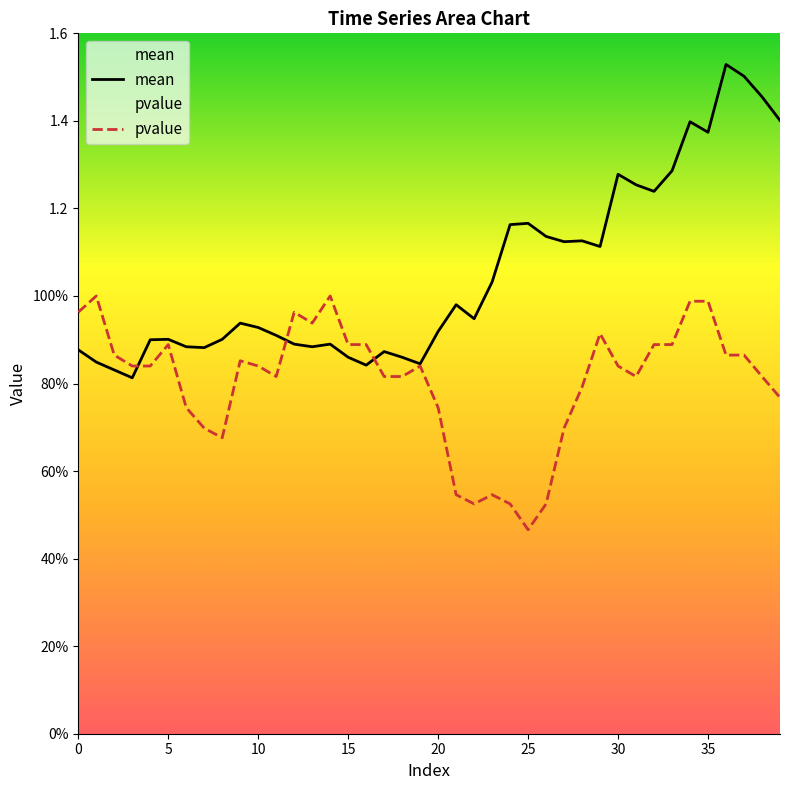

What is the greatest value displayed?

1.5